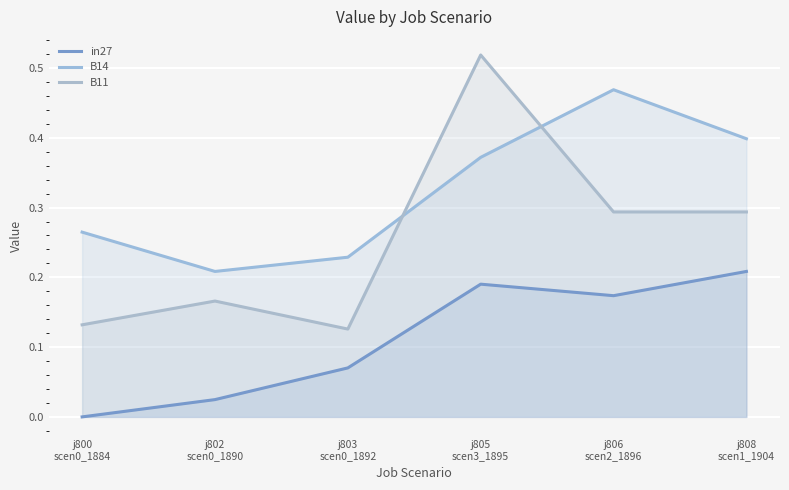

Read the B11 value at j802
scen0_1890.

0.2